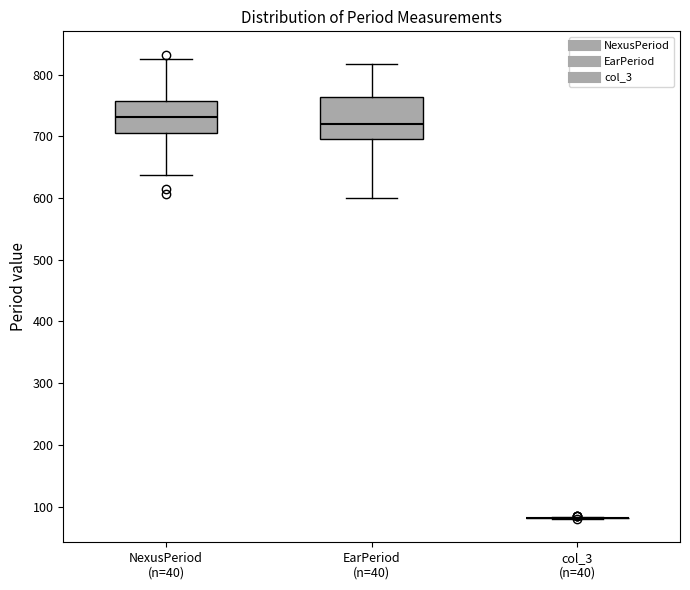

Where is the lower edge of the box for NexusPeriod (n=40) on the y-axis? The values are not printed on the chart, so give them approximately, as read against the axis.

710